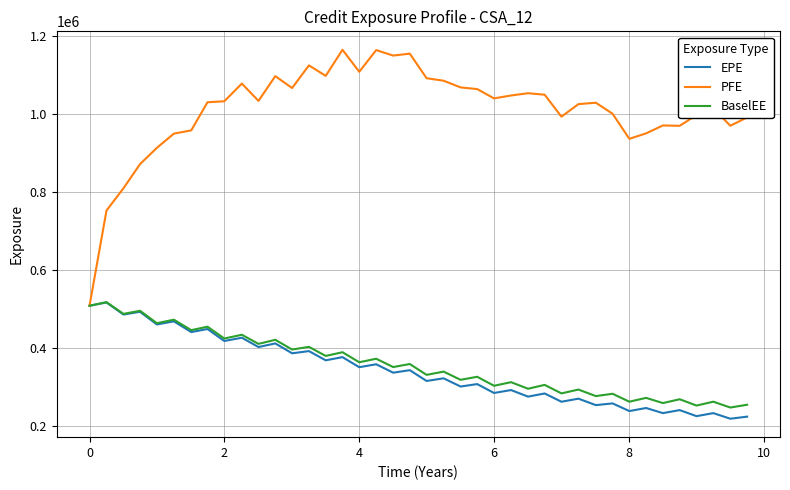

Which series has the largest range (max minus min)?

PFE